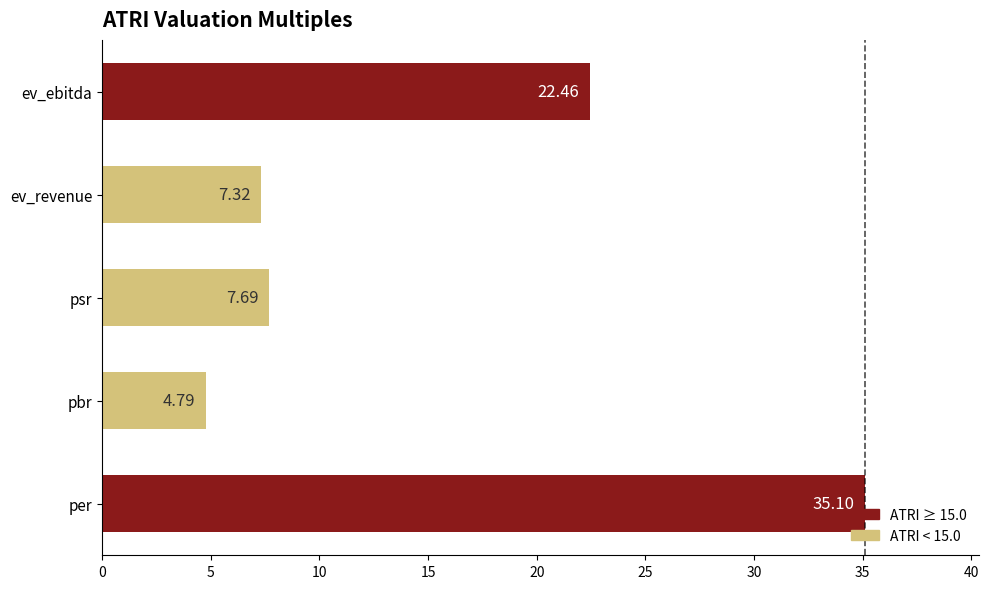

How many data points are above 7?

4